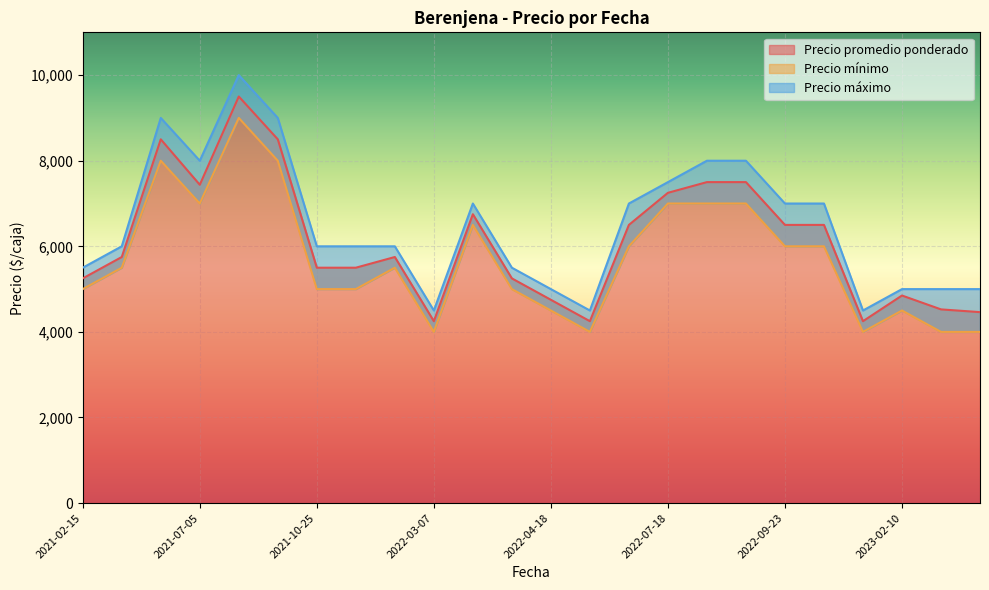

What is the difference between the Precio mínimo values at 2022-09-23 and 2023-02-06?

2000